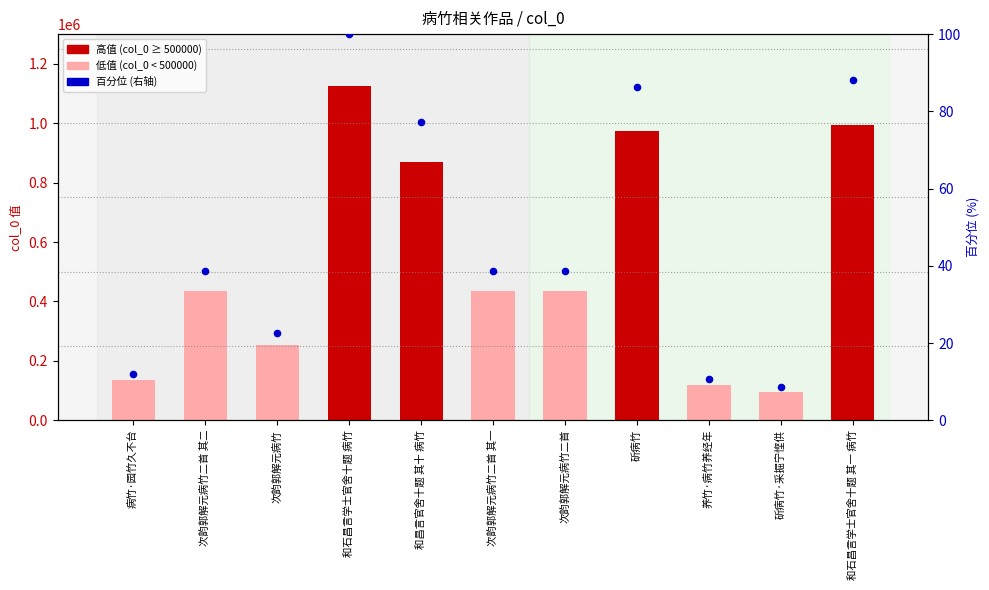

Which series reaches the maximum Y coordinate?

col_0